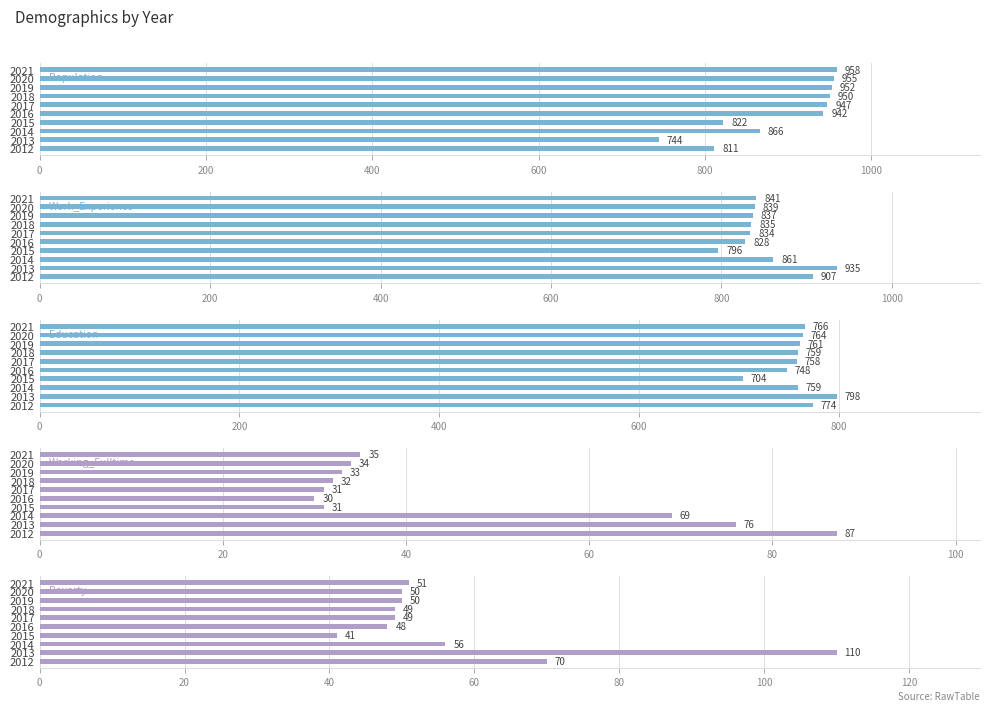

What is the sum of all Work_Experience values?

8513